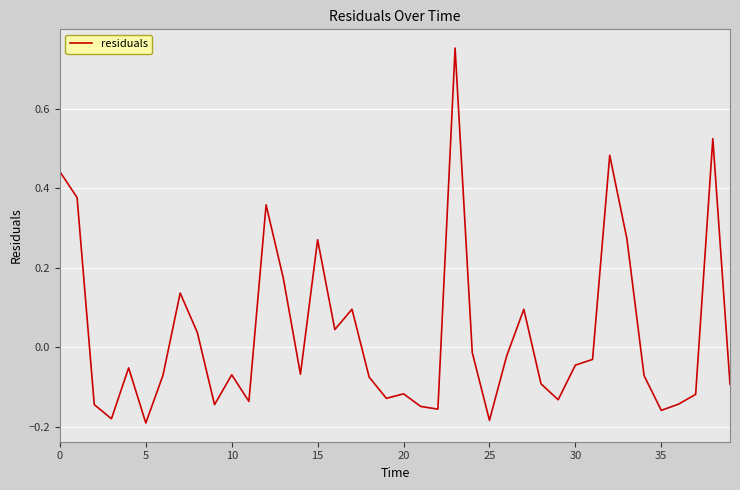

What is the difference between the maximum and minimum values?

0.9